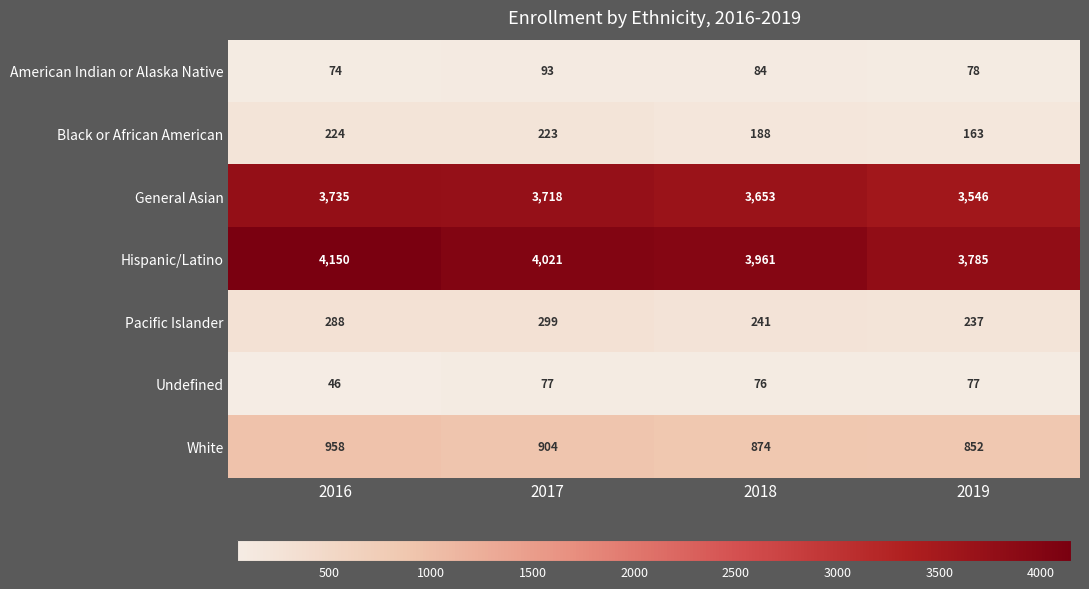

Which series has the largest range (max minus min)?

Hispanic/Latino